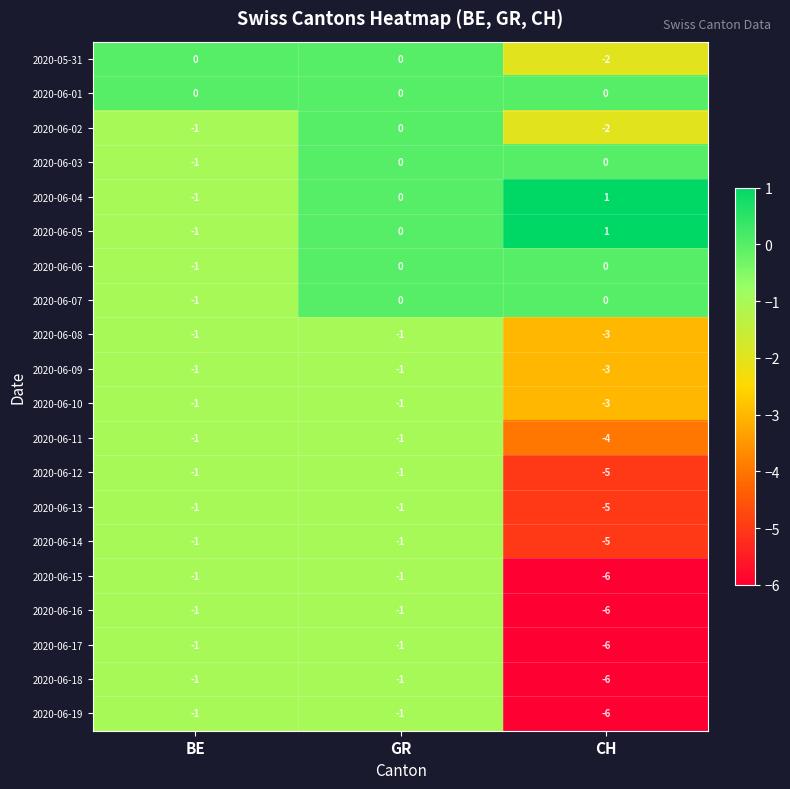

Where does the 2020-06-02 series first go above -1?

GR